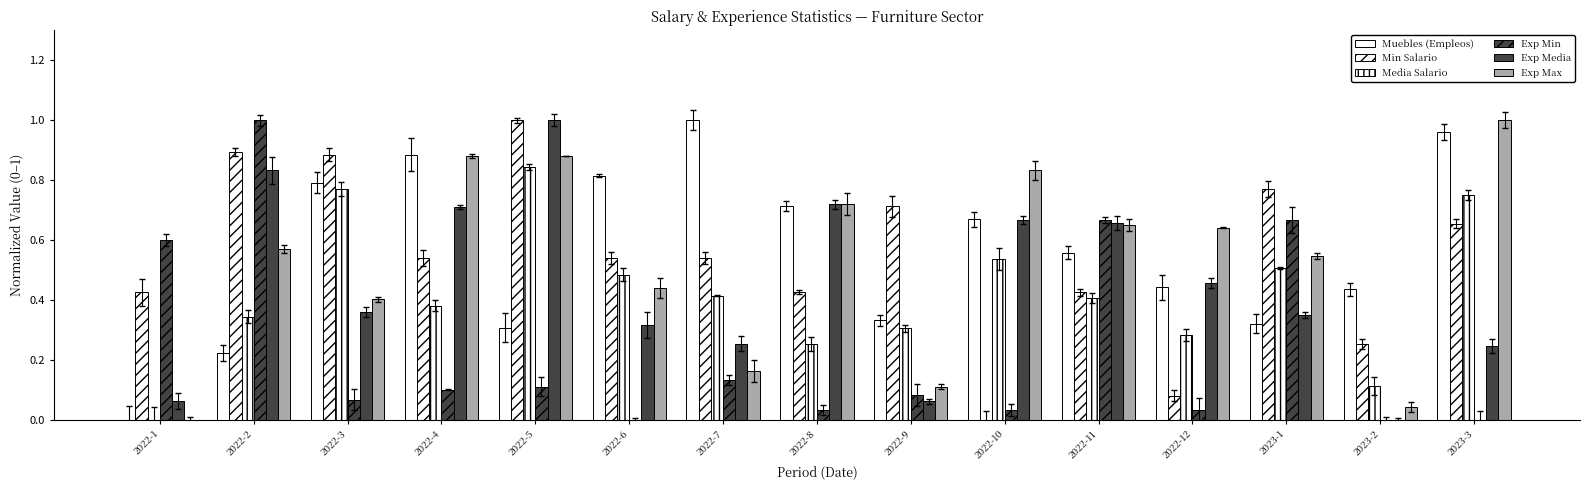

How many bars are there in total?

90